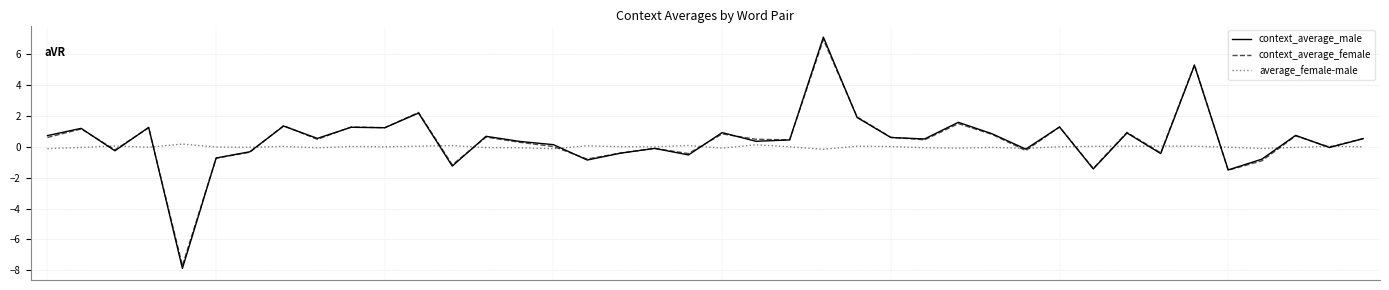

What is the lowest value of the context_average_male series?

-7.9